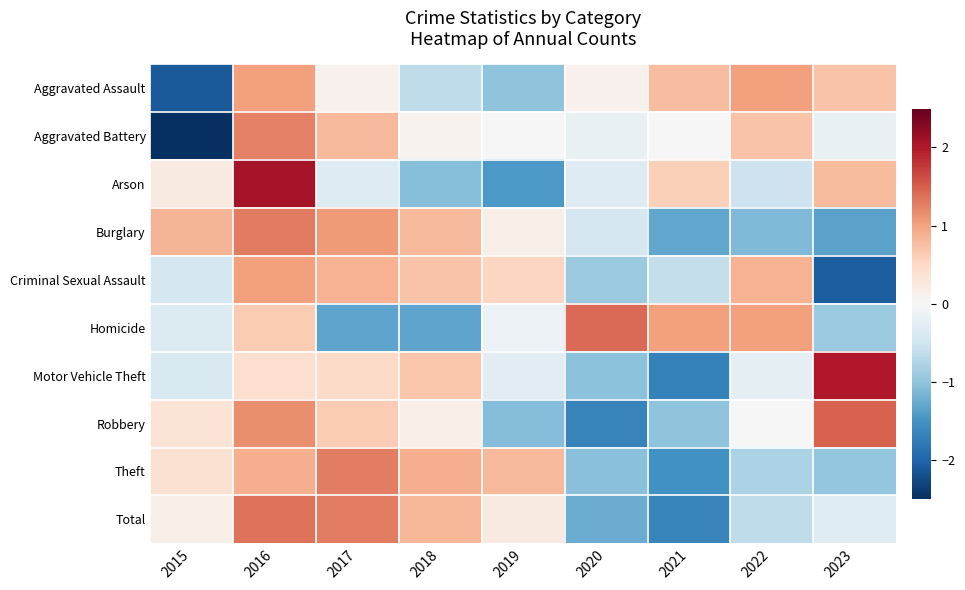

Reading left to right, extract all data points from this chart.

Aggravated Assault: 2015=-2.1	2016=1.0	2017=0.1	2018=-0.6	2019=-1.0	2020=0.1	2021=0.8	2022=1.0	2023=0.7
Aggravated Battery: 2015=-2.5	2016=1.2	2017=0.8	2018=0.1	2019=0.0	2020=-0.2	2021=0.0	2022=0.7	2023=-0.2
Arson: 2015=0.2	2016=2.1	2017=-0.3	2018=-1.1	2019=-1.4	2020=-0.3	2021=0.6	2022=-0.5	2023=0.8
Burglary: 2015=0.8	2016=1.3	2017=1.1	2018=0.8	2019=0.1	2020=-0.4	2021=-1.3	2022=-1.1	2023=-1.3
Criminal Sexual Assault: 2015=-0.4	2016=1.0	2017=0.9	2018=0.7	2019=0.5	2020=-0.9	2021=-0.6	2022=0.9	2023=-2.1
Homicide: 2015=-0.3	2016=0.6	2017=-1.3	2018=-1.3	2019=-0.2	2020=1.4	2021=1.0	2022=1.0	2023=-0.9
Motor Vehicle Theft: 2015=-0.4	2016=0.4	2017=0.5	2018=0.7	2019=-0.3	2020=-1.0	2021=-1.7	2022=-0.2	2023=2.0
Robbery: 2015=0.3	2016=1.2	2017=0.6	2018=0.2	2019=-1.1	2020=-1.7	2021=-1.0	2022=-0.0	2023=1.5
Theft: 2015=0.4	2016=0.9	2017=1.3	2018=0.9	2019=0.8	2020=-1.0	2021=-1.5	2022=-0.8	2023=-1.0
Total: 2015=0.1	2016=1.4	2017=1.3	2018=0.8	2019=0.2	2020=-1.2	2021=-1.7	2022=-0.6	2023=-0.3